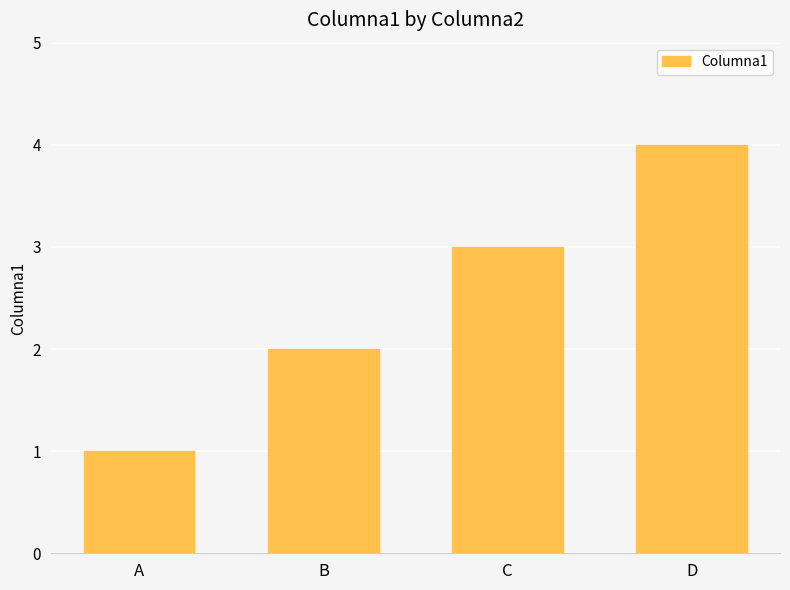

The chart shows a value of 4 at D. True or false?

True